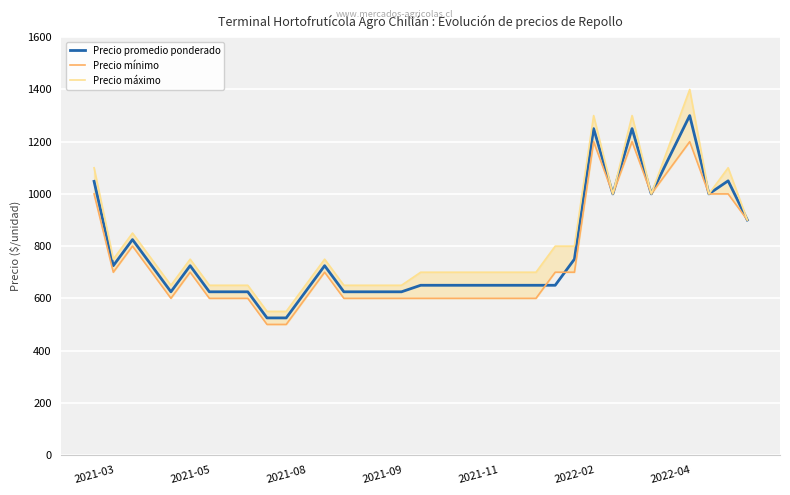

Reading right to left, transcribe all the data shown in this chart.

Precio promedio ponderado: 900	1050	1000	1300	1150	1000	1250	1000	1250	750	650	650	650	650	650	650	650	650	625	625	625	625	725	625	525	525	625	625	625	725	625	725	825	725	1048
Precio mínimo: 900	1000	1000	1200	1100	1000	1200	1000	1200	700	700	600	600	600	600	600	600	600	600	600	600	600	700	600	500	500	600	600	600	700	600	700	800	700	1000
Precio máximo: 900	1100	1000	1400	1200	1000	1300	1000	1300	800	800	700	700	700	700	700	700	700	650	650	650	650	750	650	550	550	650	650	650	750	650	750	850	750	1100